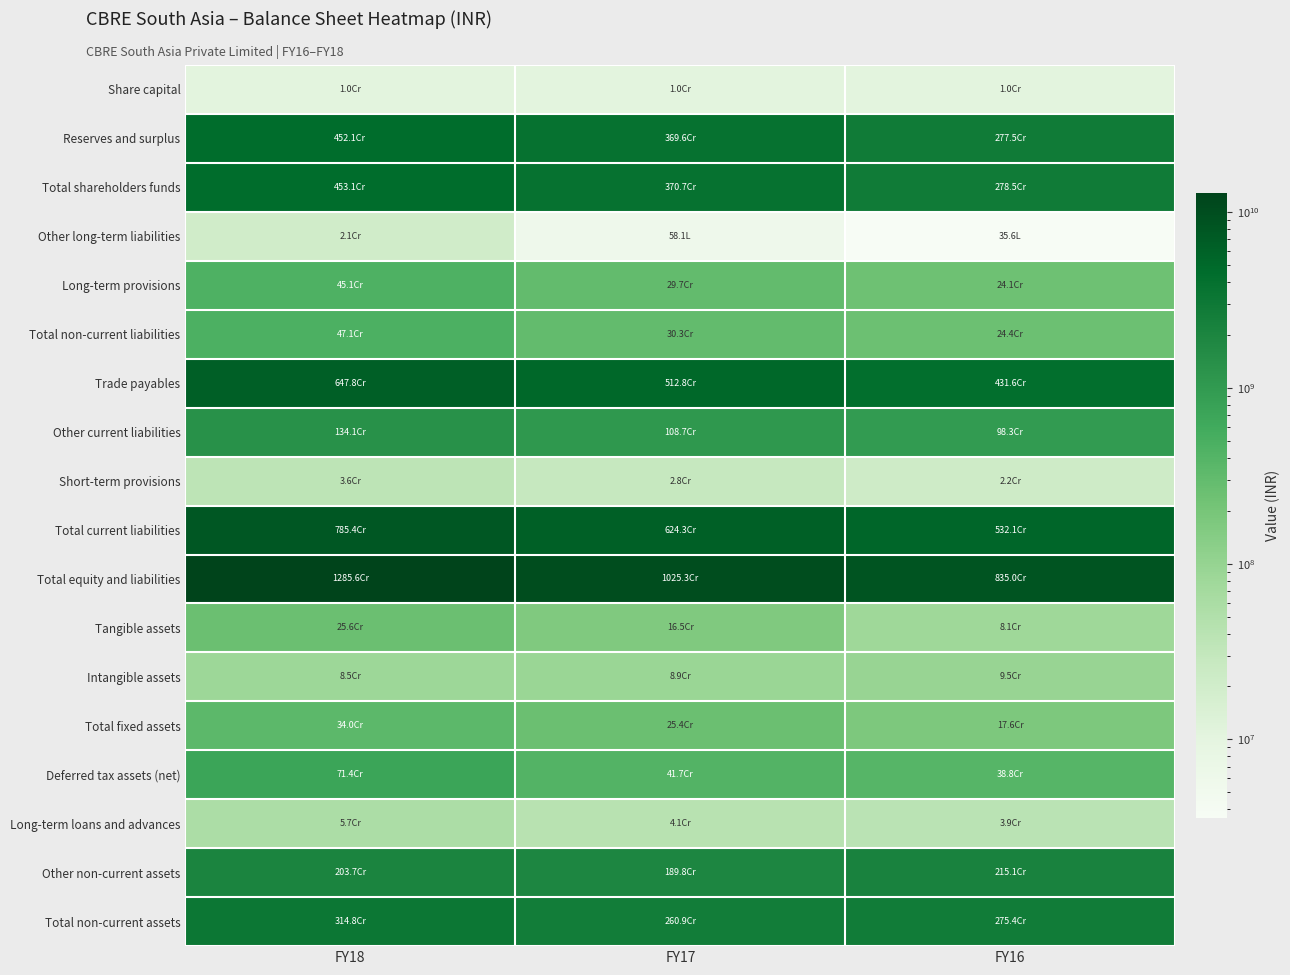

Reading right to left, transcribe all the data shown in this chart.

Share capital: FY16=10480000	FY17=10480000	FY18=10480000
Reserves and surplus: FY16=2774640000	FY17=3696410000	FY18=4520920000
Total shareholders funds: FY16=2785120000	FY17=3706890000	FY18=4531400000
Other long-term liabilities: FY16=3560000	FY17=5810000	FY18=20520000
Long-term provisions: FY16=240650000	FY17=297210000	FY18=450660000
Total non-current liabilities: FY16=244210000	FY17=303020000	FY18=471180000
Trade payables: FY16=4315850000	FY17=5128480000	FY18=6477530000
Other current liabilities: FY16=983440000	FY17=1086950000	FY18=1340550000
Short-term provisions: FY16=21780000	FY17=27670000	FY18=35690000
Total current liabilities: FY16=5321070000	FY17=6243100000	FY18=7853770000
Total equity and liabilities: FY16=8350400000	FY17=10253010000	FY18=12856350000
Tangible assets: FY16=81030000	FY17=164600000	FY18=255870000
Intangible assets: FY16=94560000	FY17=89110000	FY18=84540000
Total fixed assets: FY16=175590000	FY17=253710000	FY18=340410000
Deferred tax assets (net): FY16=388360000	FY17=417170000	FY18=713750000
Long-term loans and advances: FY16=38650000	FY17=40560000	FY18=56590000
Other non-current assets: FY16=2151360000	FY17=1897610000	FY18=2036830000
Total non-current assets: FY16=2753960000	FY17=2609050000	FY18=3147580000